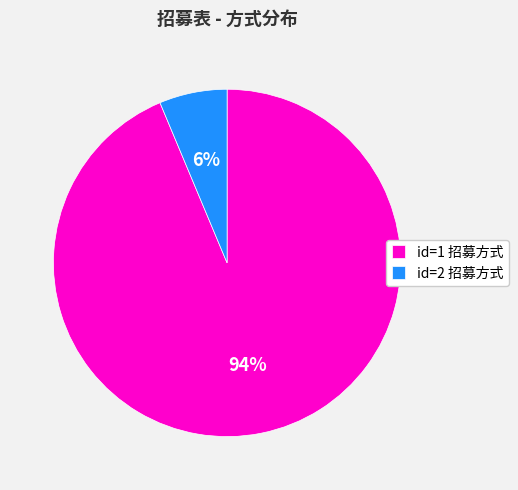

What percentage is the id=2 招募方式 slice, to the nearest percent?

6%